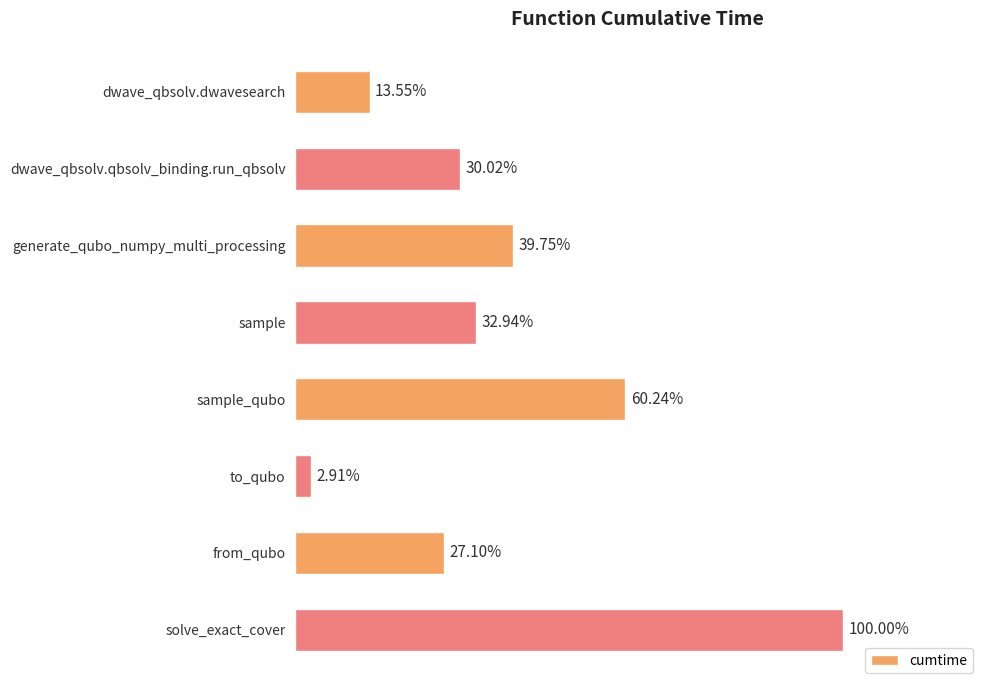

Are the bars horizontal?

Yes